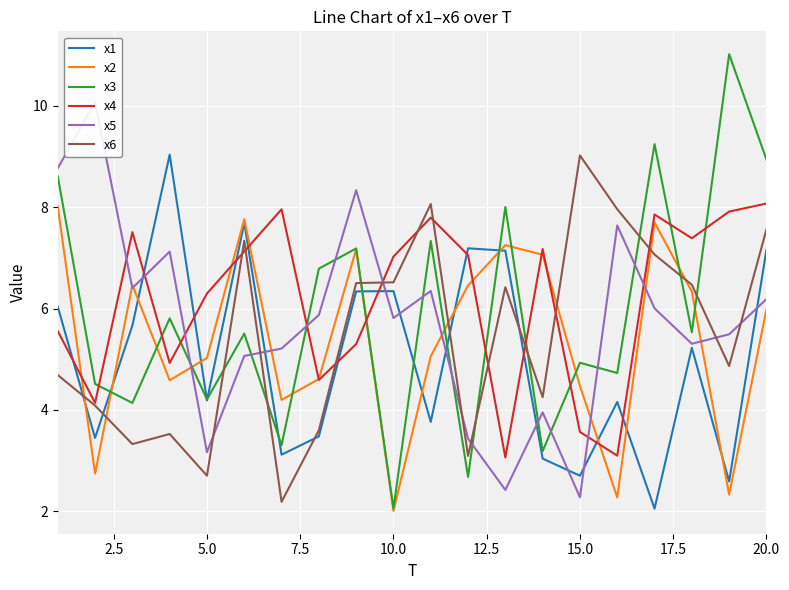

Is it true that x3 equals 2.7 at 15.0?

False